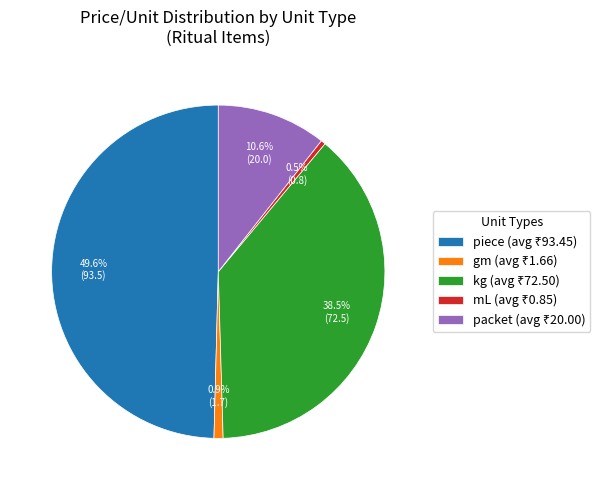

What portion of the pie excludes kg?

61.5%